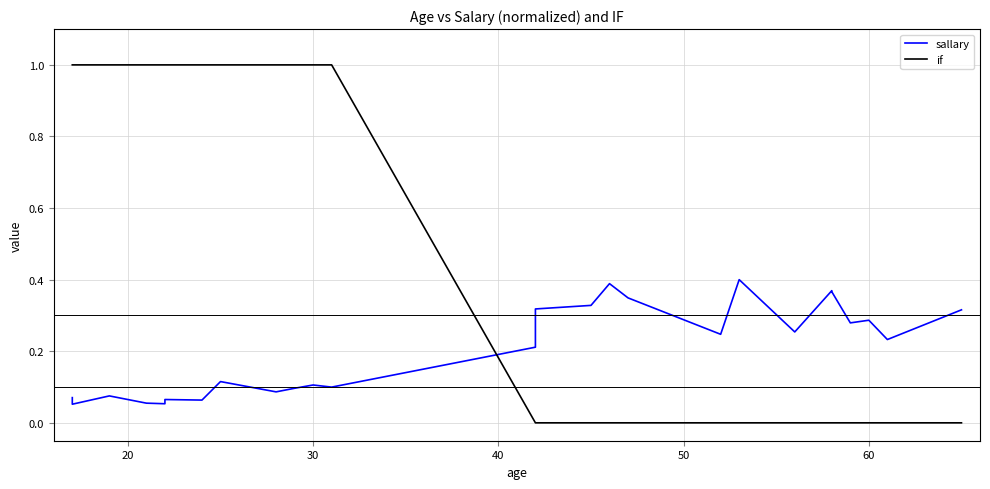

Is the value of sallary at 15 greater than the value of if at 16?

Yes